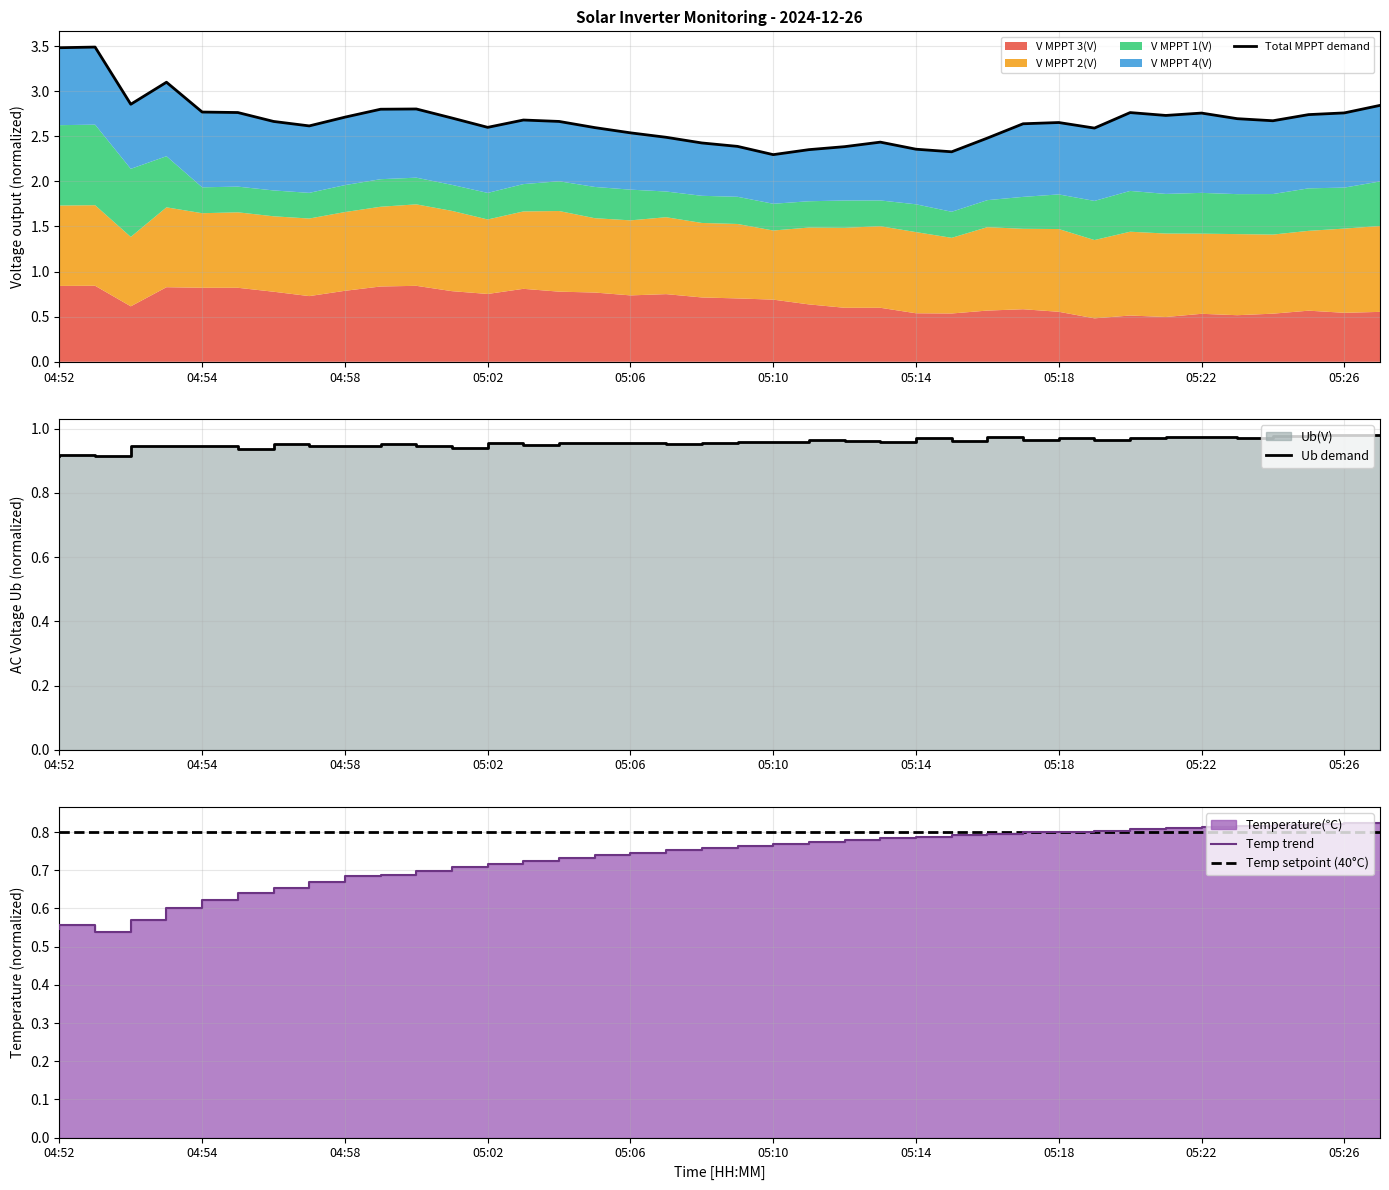

At how many categories does at least one series exceed 3?

3